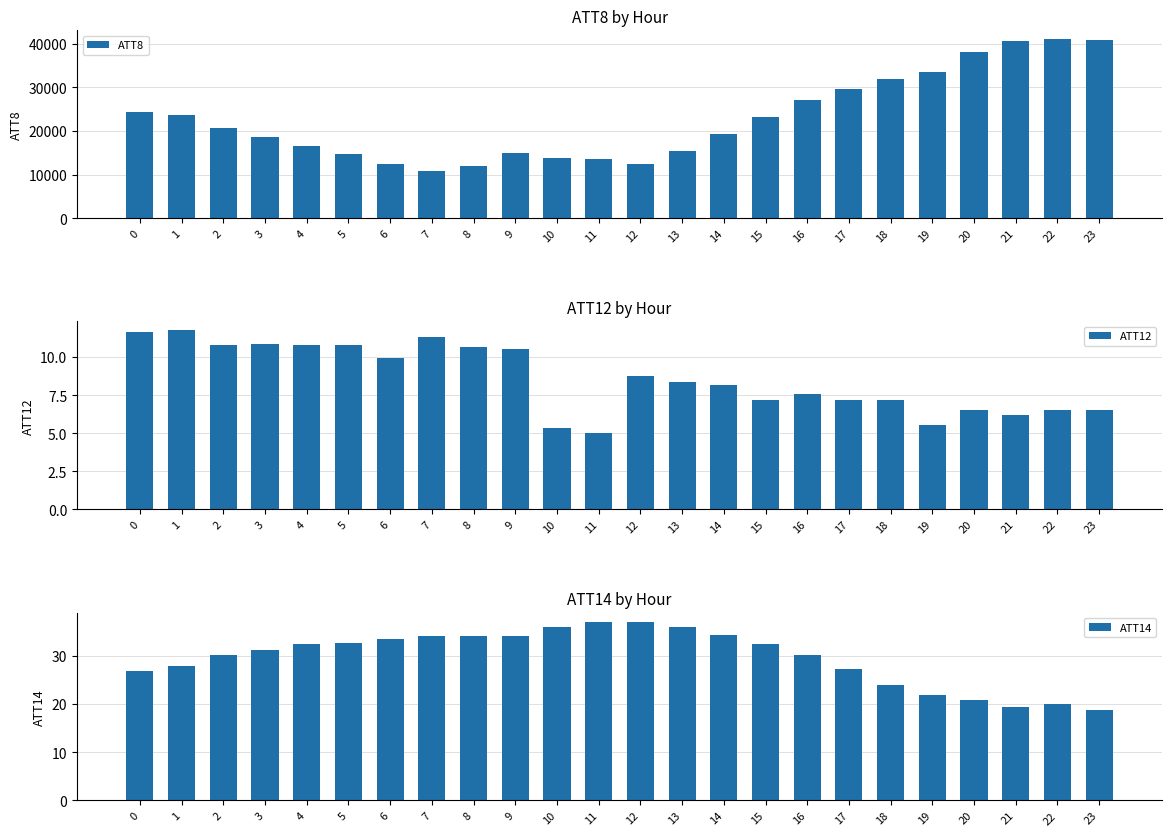

Is the value of ATT12 at 4 greater than the value of ATT14 at 3?

No